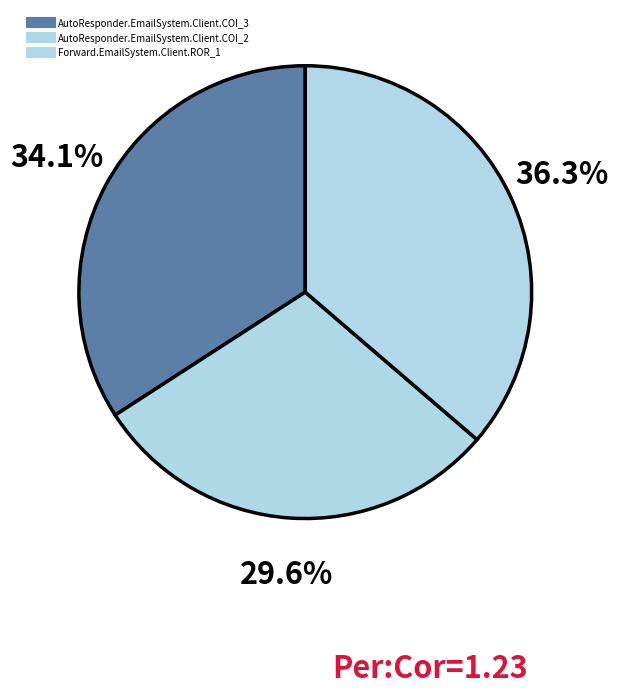

True or false: AutoResponder.EmailSystem.Client.COI_3 accounts for 24% of the total.

False